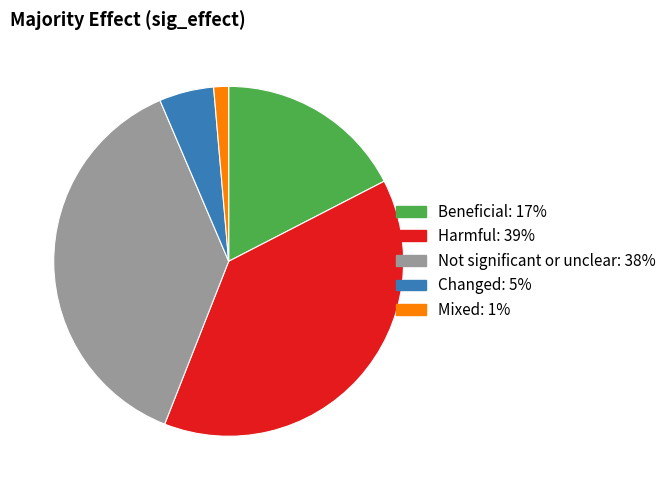

Rank the categories by value from lowest to highest.

Mixed, Changed, Beneficial, Not significant or unclear, Harmful